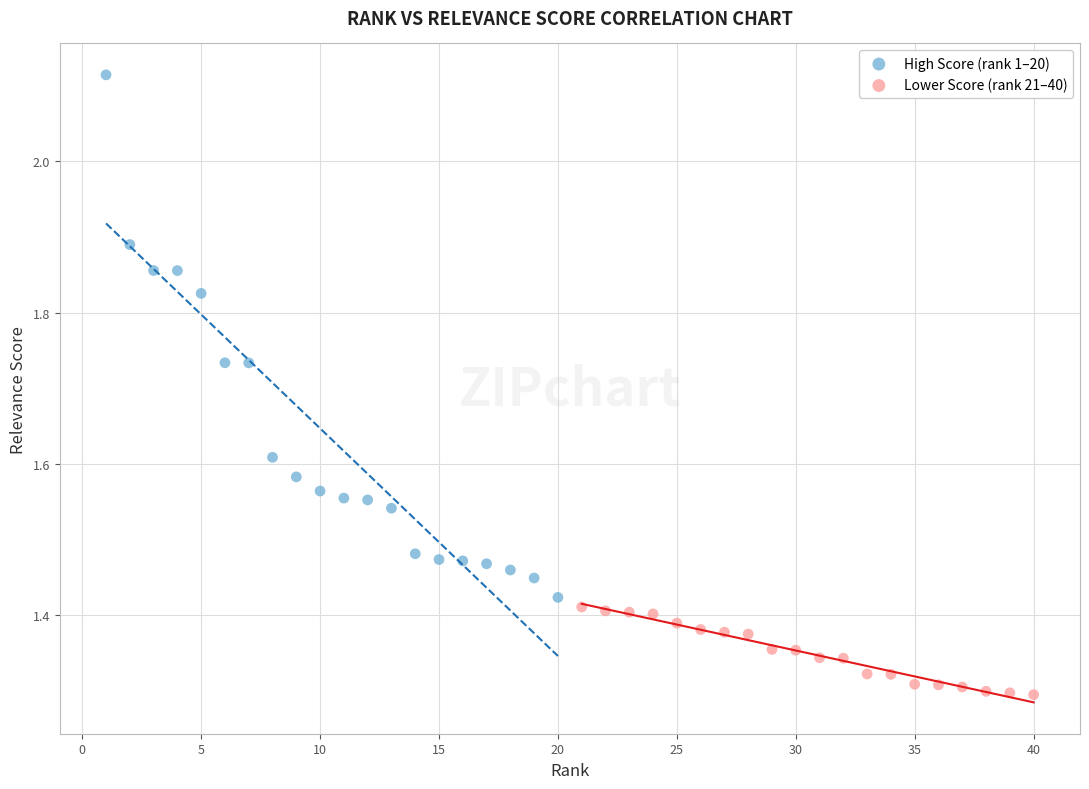

Which series has the largest Y range (max minus min)?

High Score (rank 1–20)